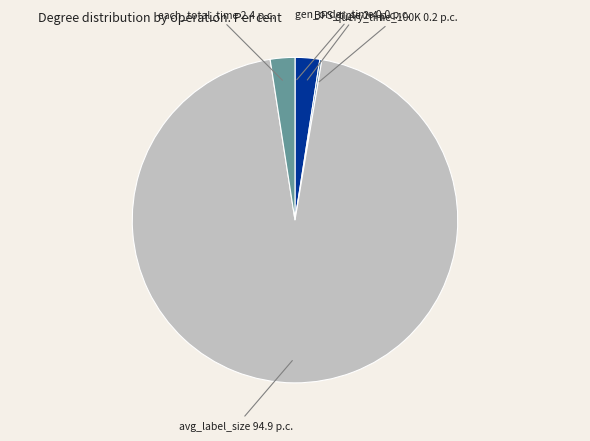

Is there a majority slice in this chart?

Yes